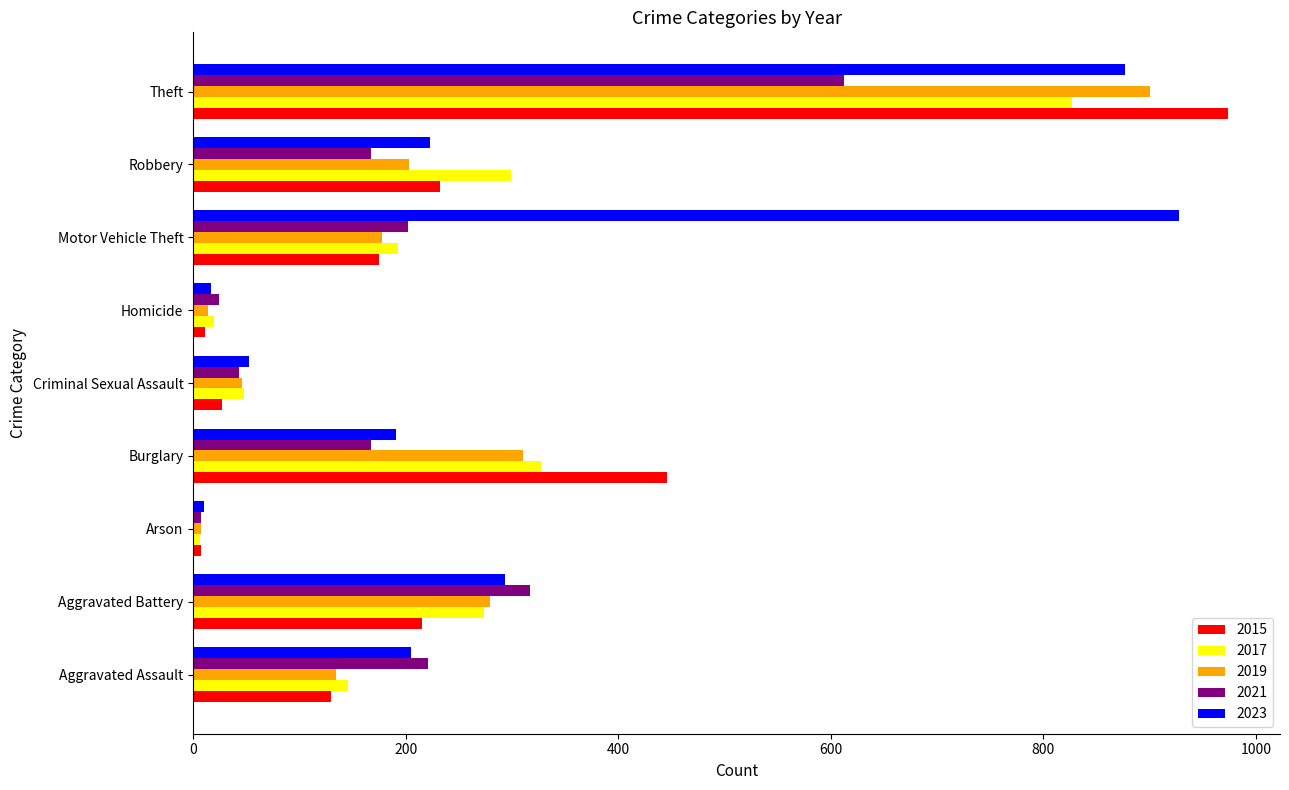

Which series has the widest spread of values?

2015